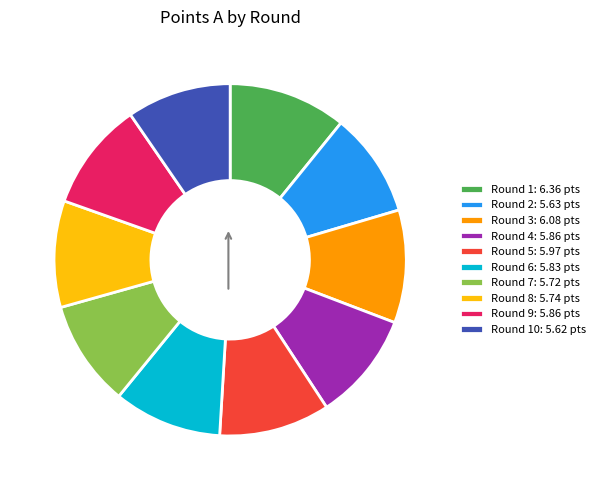

Is it true that Round 3: 6.08 pts is 10% of the pie?

True